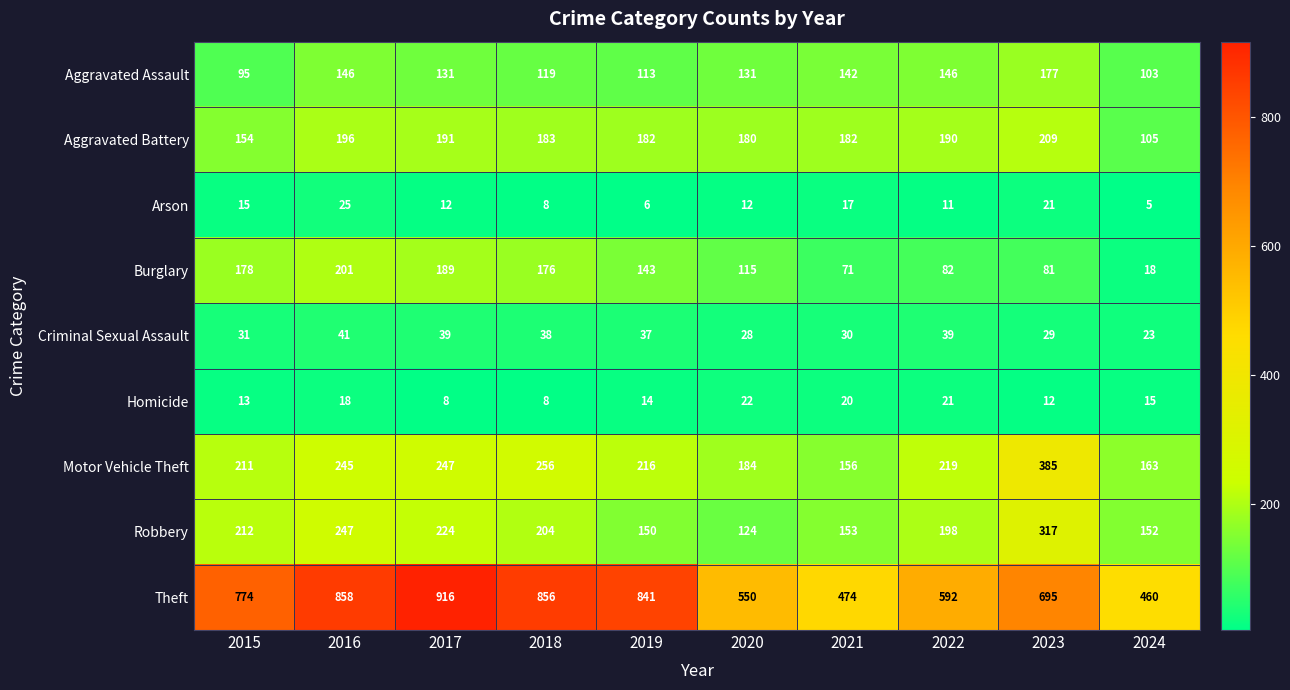

At 2016, list the series in order from largest to smallest.

Theft, Robbery, Motor Vehicle Theft, Burglary, Aggravated Battery, Aggravated Assault, Criminal Sexual Assault, Arson, Homicide